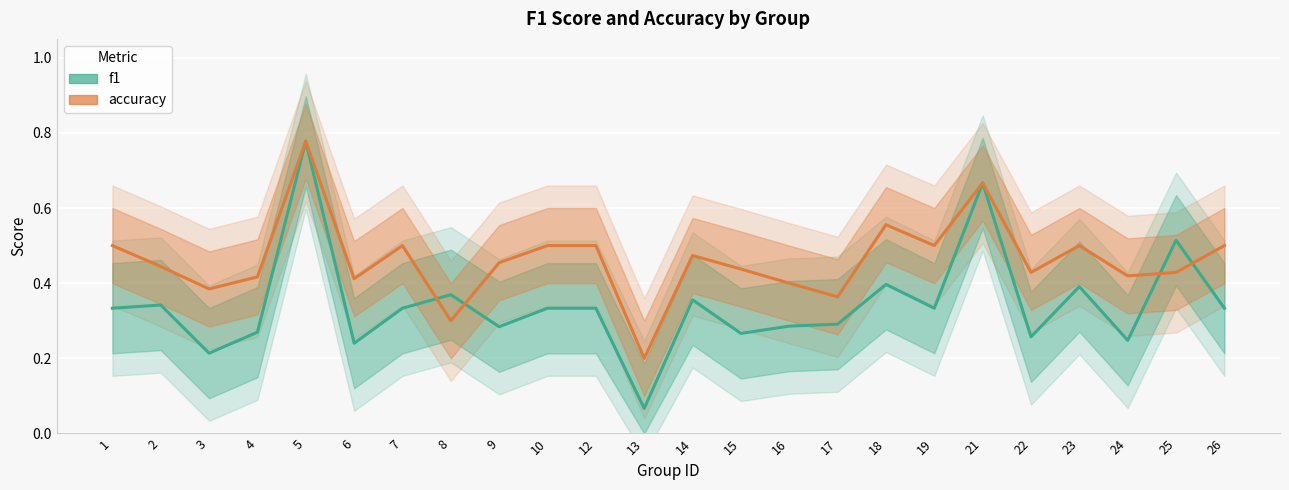

In f1, how many points are lower than both neighbors (excluding endpoints)?

8